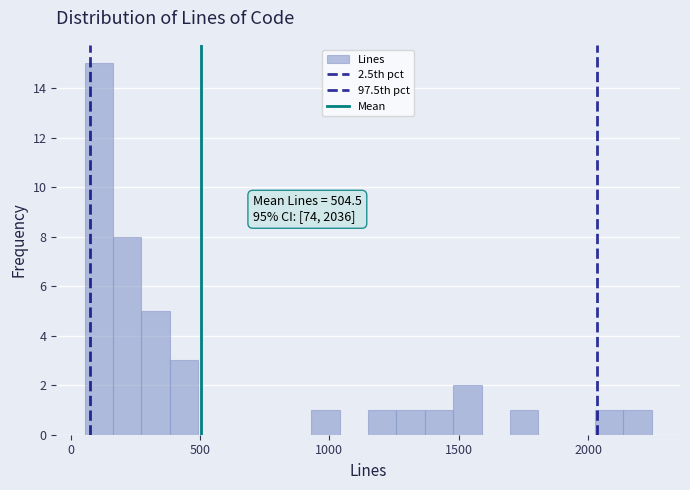

Read against the x-axis, roughly where is the centre of the tallest bar?

100